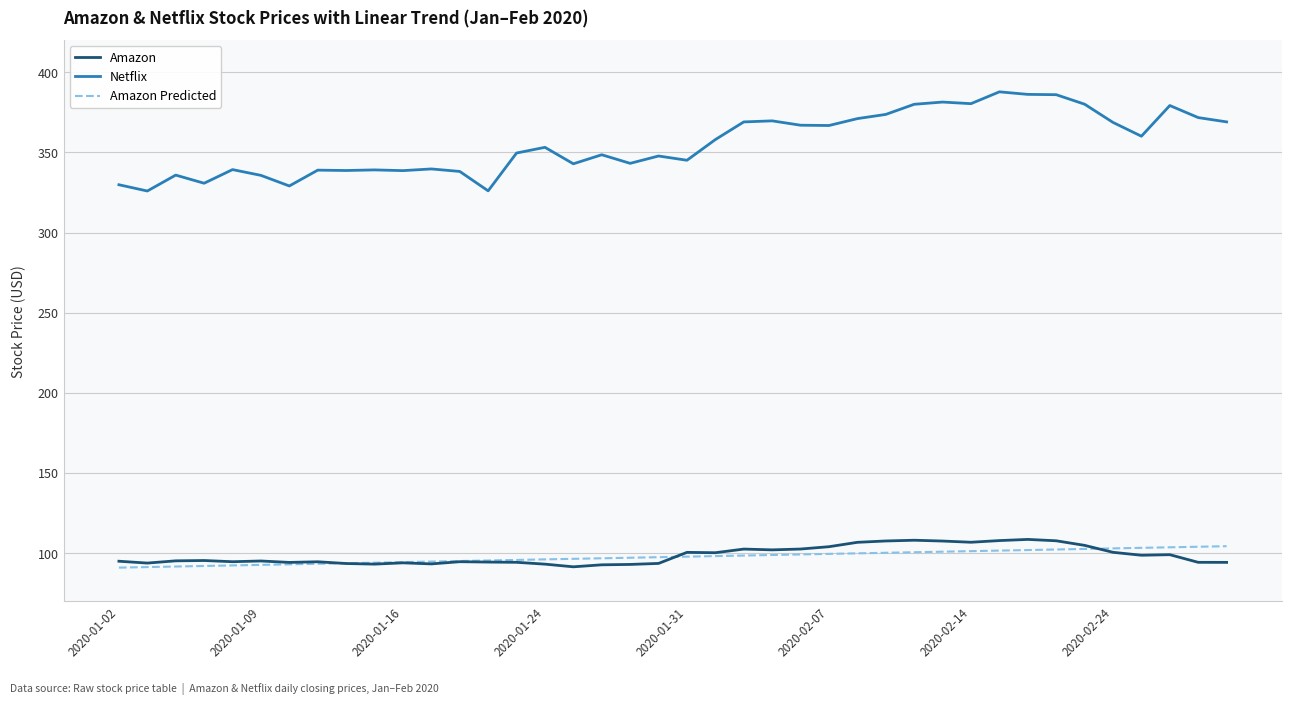

Which series has the widest spread of values?

Netflix